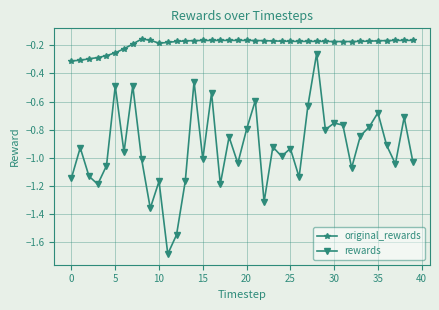

Which series has the largest total across all categories?

original_rewards